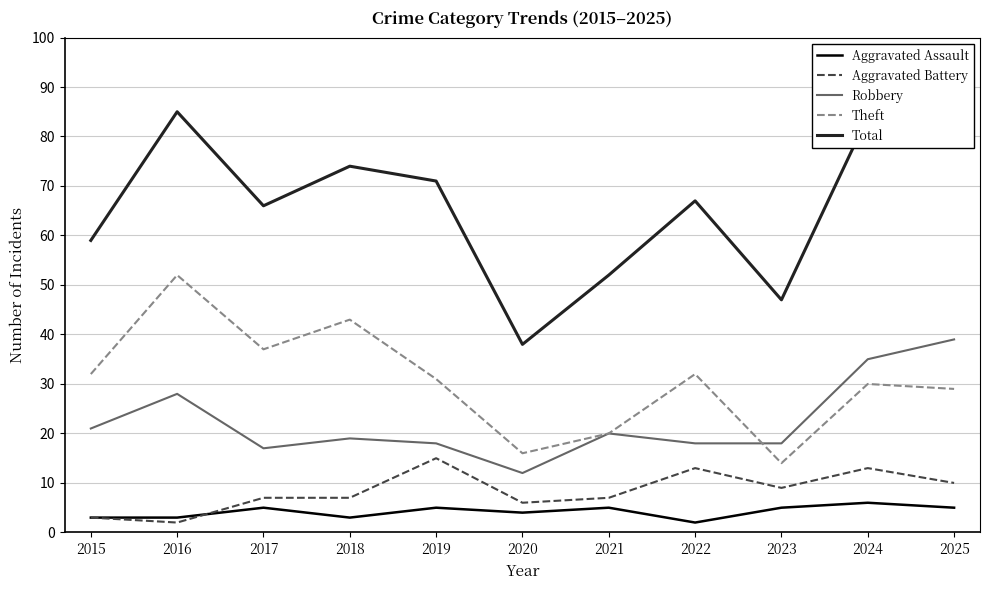

What is the difference between the Aggravated Battery values at 2018 and 2022?

6